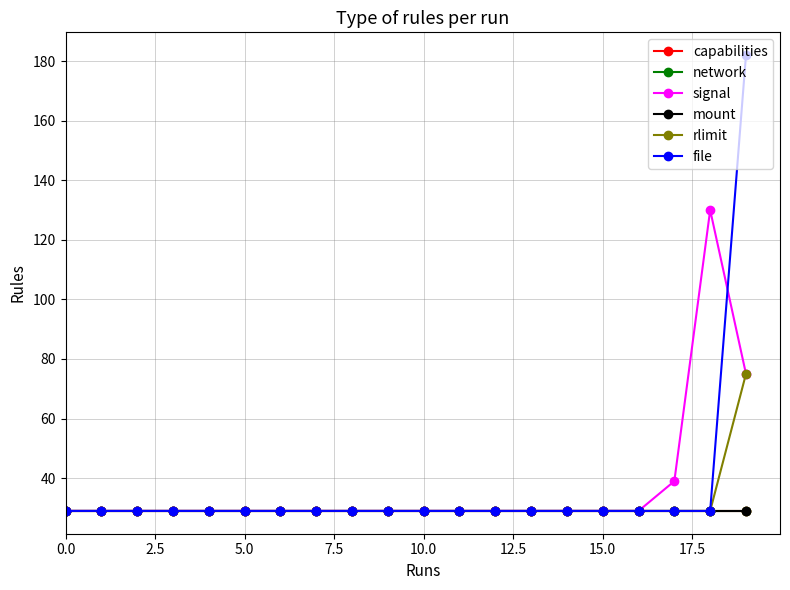

Does the chart have visible grid lines?

Yes